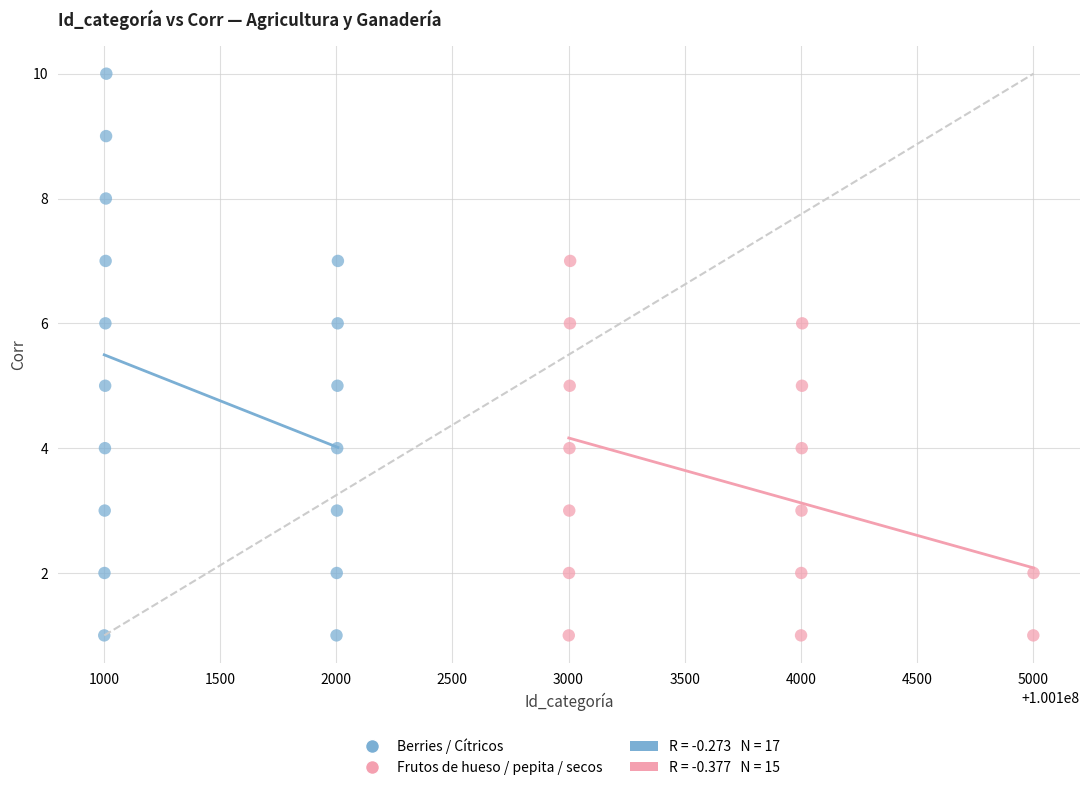

Which series reaches the maximum Y coordinate?

Berries / Cítricos